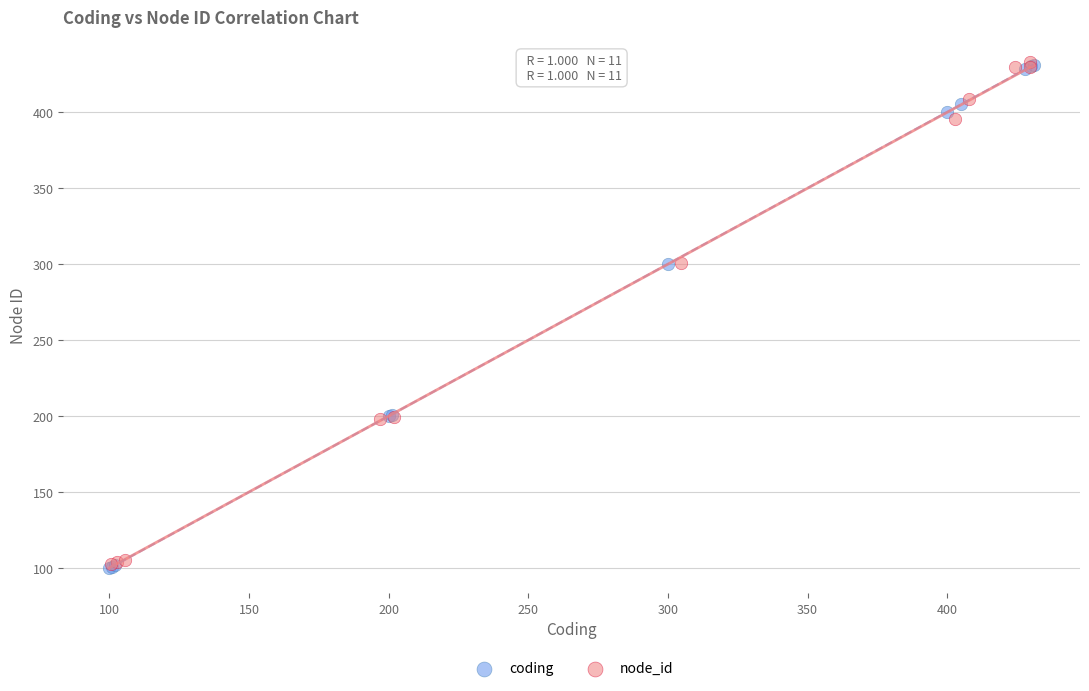

What are all the series names shown in the legend?

coding, node_id